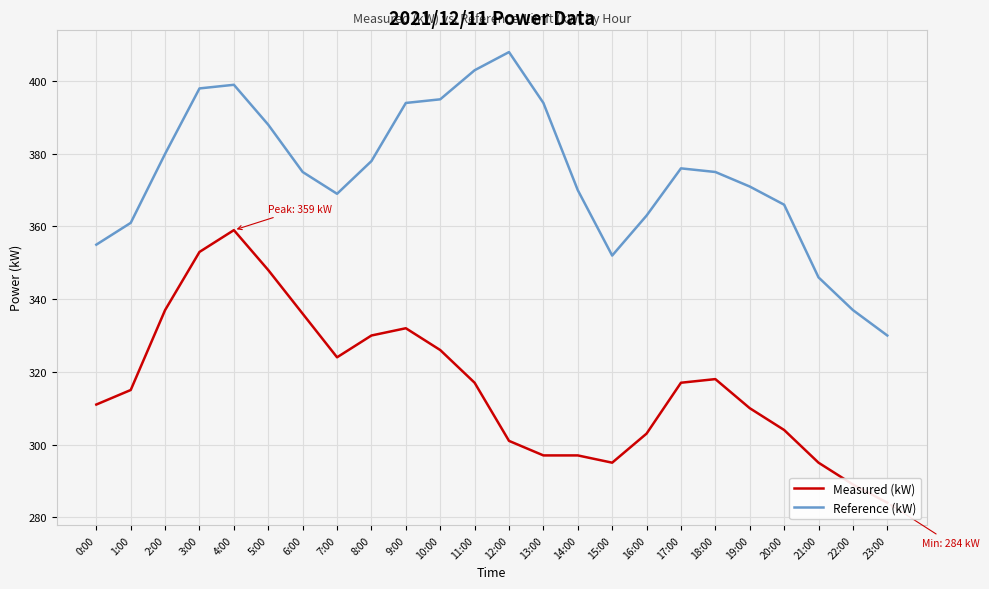

Count the number of data series in this chart.

2